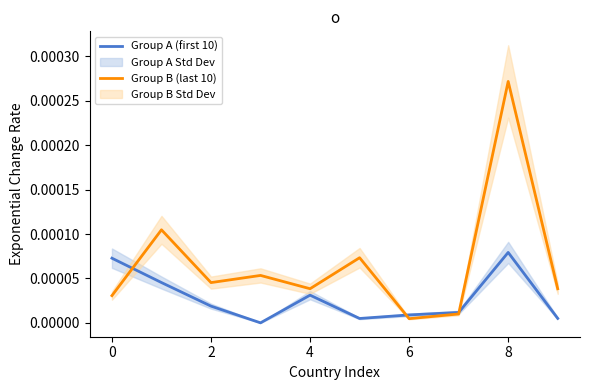

Which category has the highest value in the Group B (last 10) series?

8